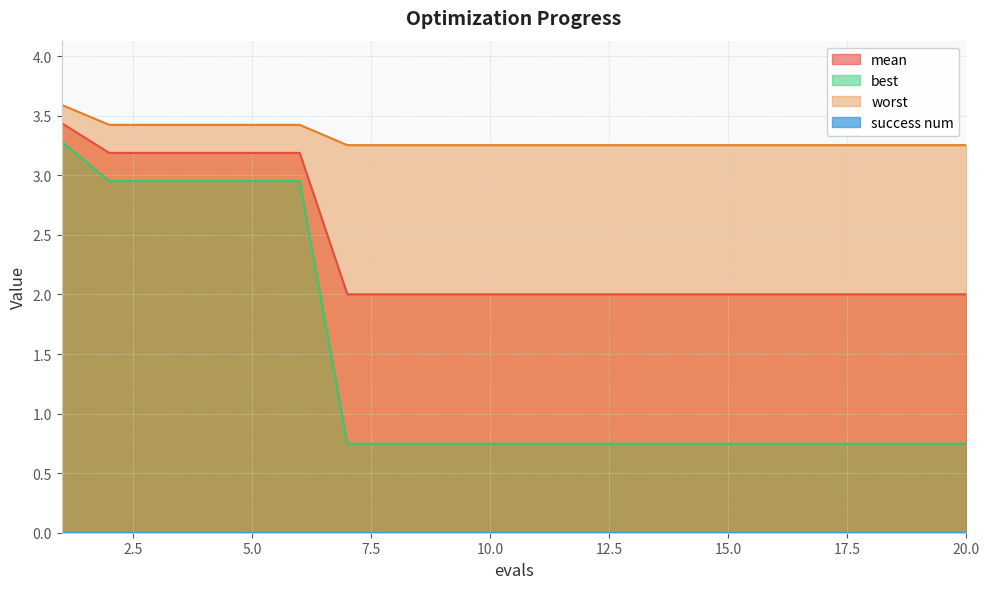

Reading right to left, what are all the values shown in this chart?

mean: 2.0	2.0	2.0	2.0	2.0	2.0	2.0	2.0	2.0	2.0	2.0	2.0	2.0	2.0	3.2	3.2	3.2	3.2	3.2	3.4
best: 0.7	0.7	0.7	0.7	0.7	0.7	0.7	0.7	0.7	0.7	0.7	0.7	0.7	0.7	3.0	3.0	3.0	3.0	3.0	3.3
worst: 3.3	3.3	3.3	3.3	3.3	3.3	3.3	3.3	3.3	3.3	3.3	3.3	3.3	3.3	3.4	3.4	3.4	3.4	3.4	3.6